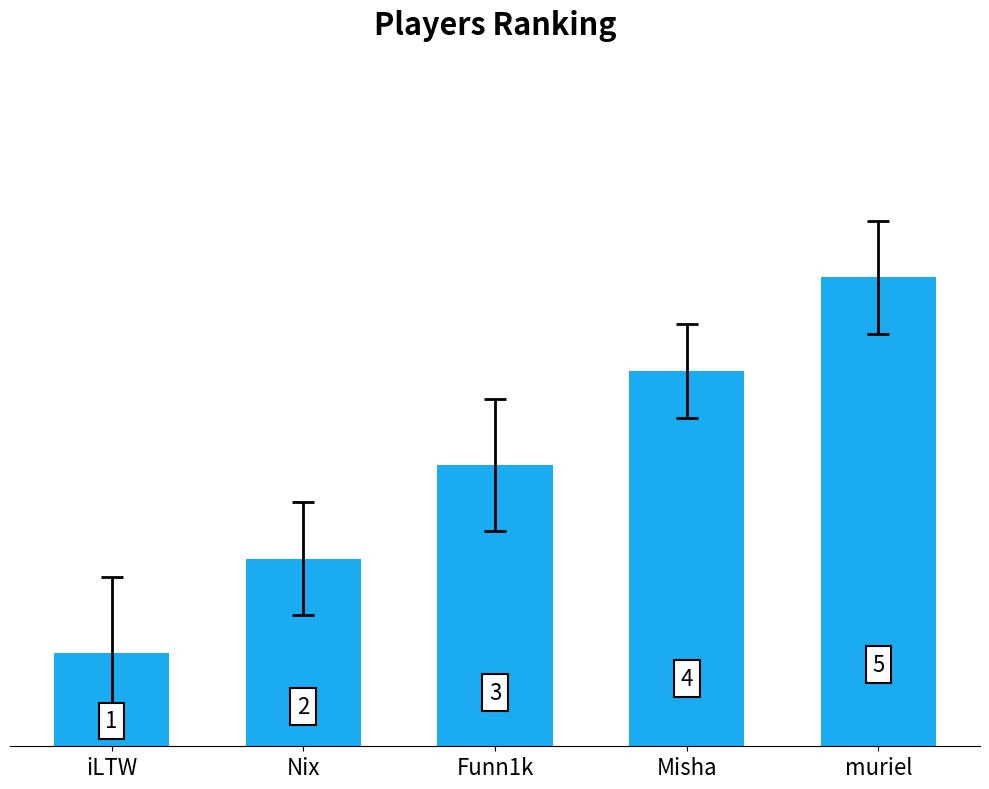

Reading left to right, transcribe all the data shown in this chart.

iLTW=1	Nix=2	Funn1k=3	Misha=4	muriel=5